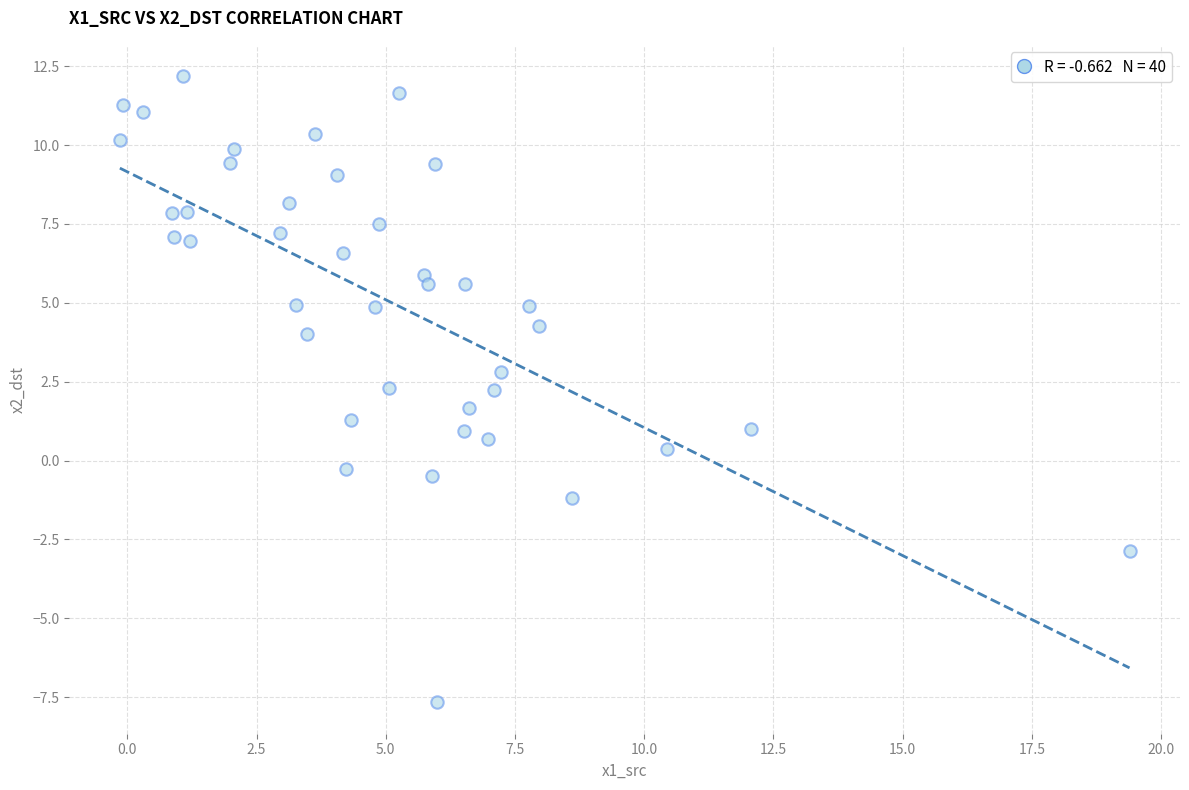

What is the range of X values (max minus min)?

19.5